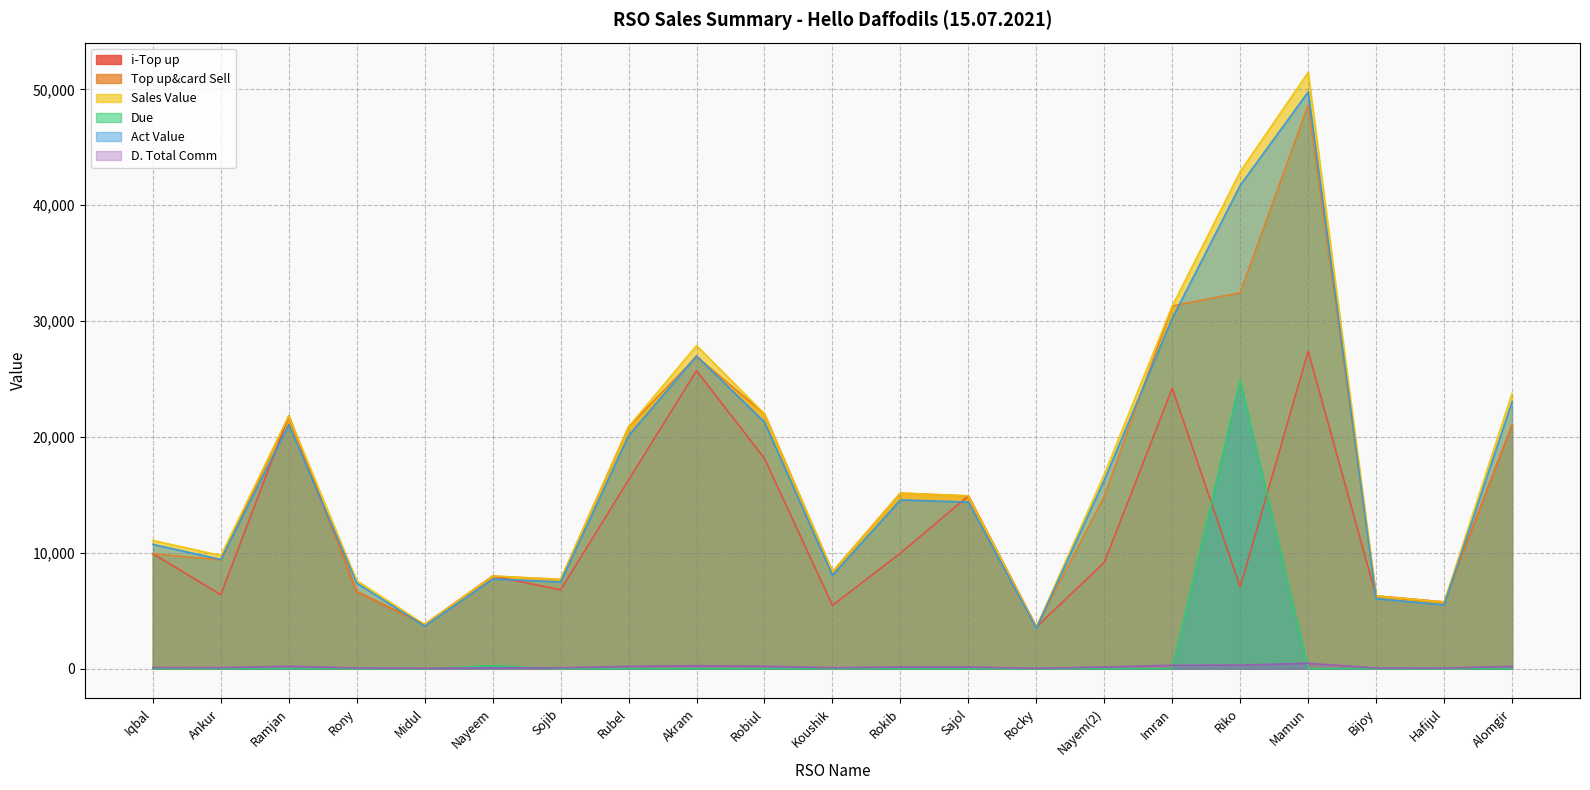

How many lines are shown in the chart?

6